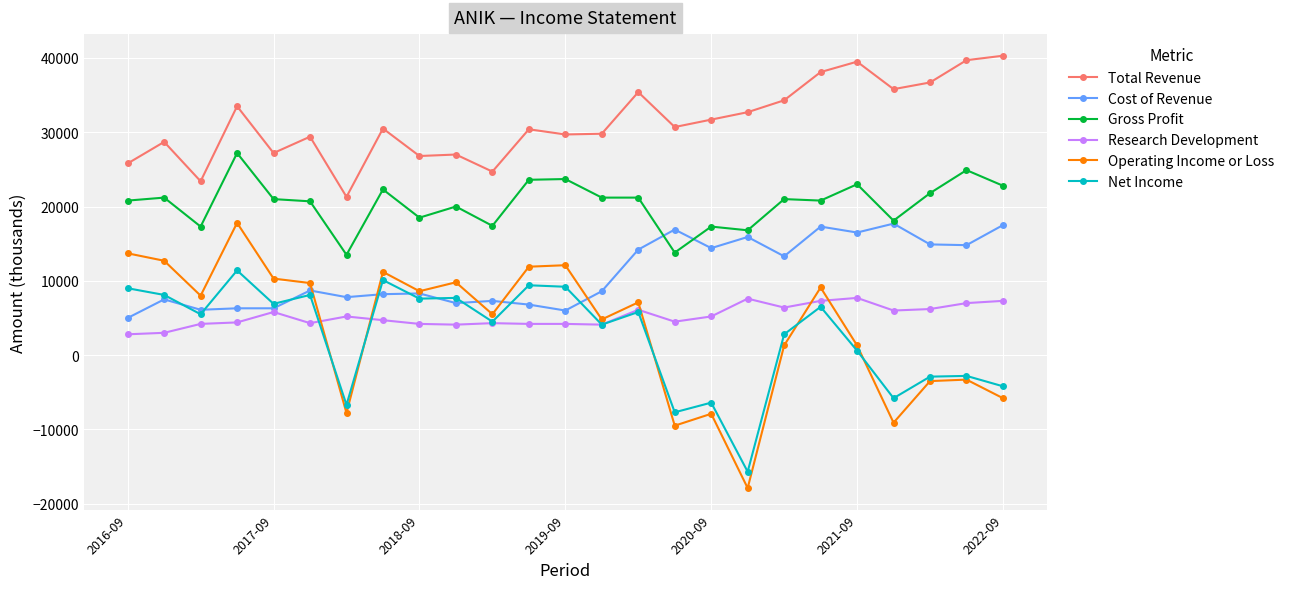

What are all the series names shown in the legend?

Total Revenue, Cost of Revenue, Gross Profit, Research Development, Operating Income or Loss, Net Income